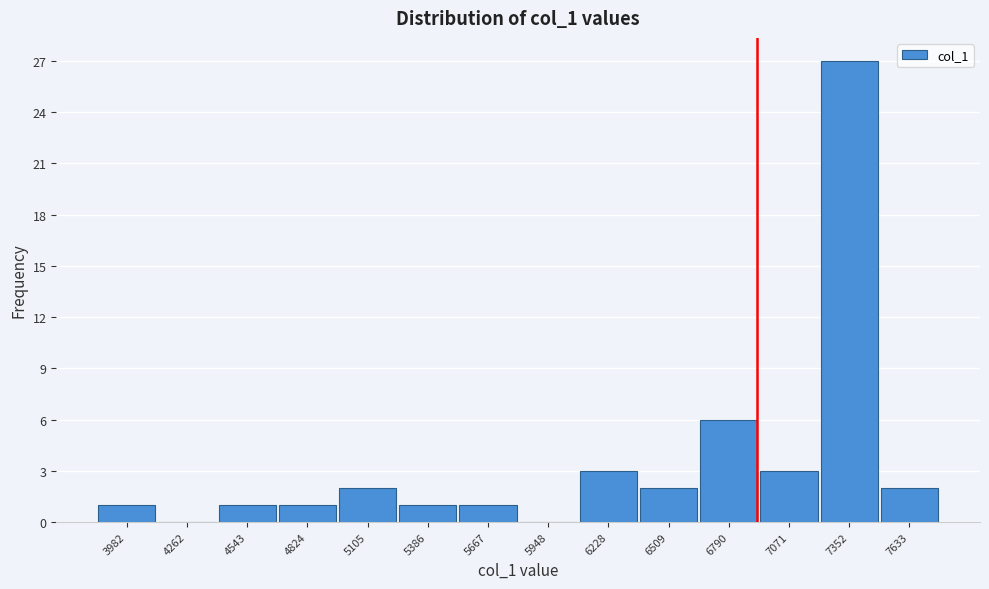

Reading right to left, transcribe all the data shown in this chart.

7633=2	7352=27	7071=3	6790=6	6509=2	6228=3	5948=0	5667=1	5386=1	5105=2	4824=1	4543=1	4262=0	3982=1